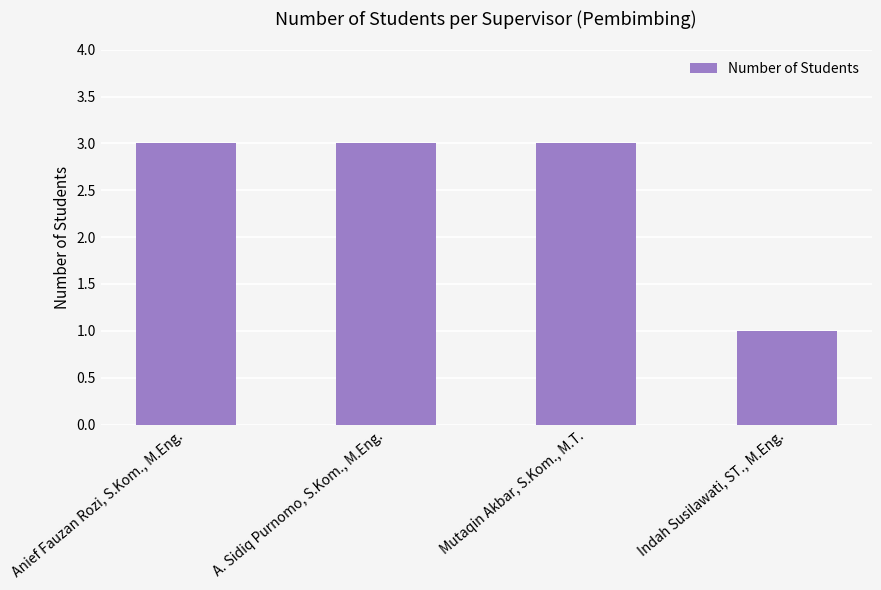

How many series are shown in this chart?

1